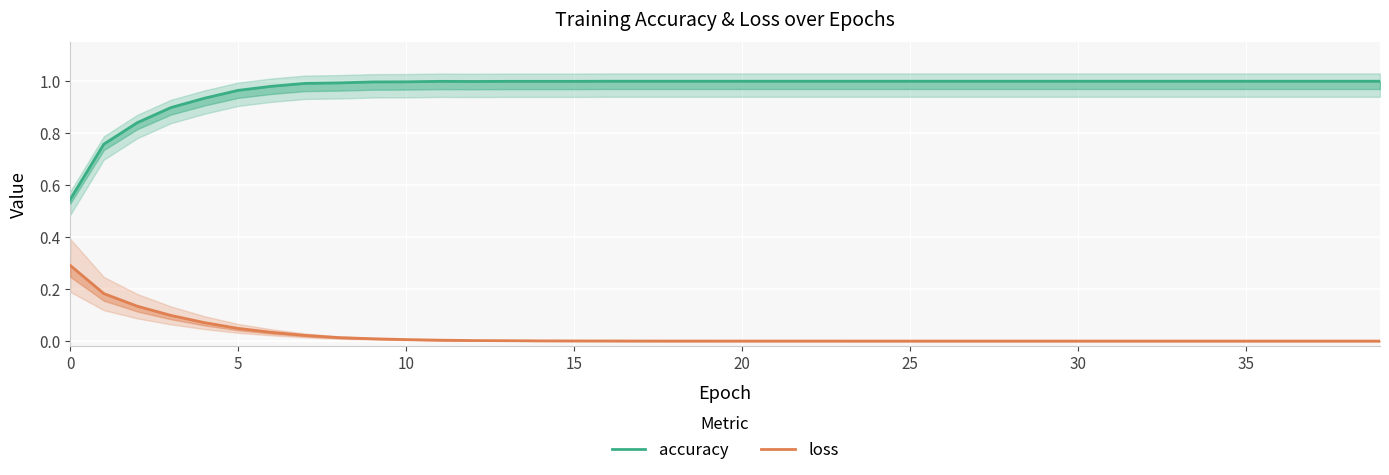

How many interior local valleys does the accuracy series have?

1